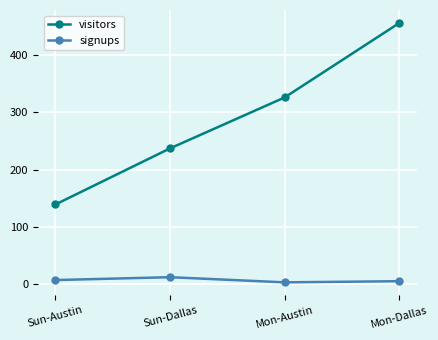

Is it true that visitors equals 227 at Mon-Dallas?

False